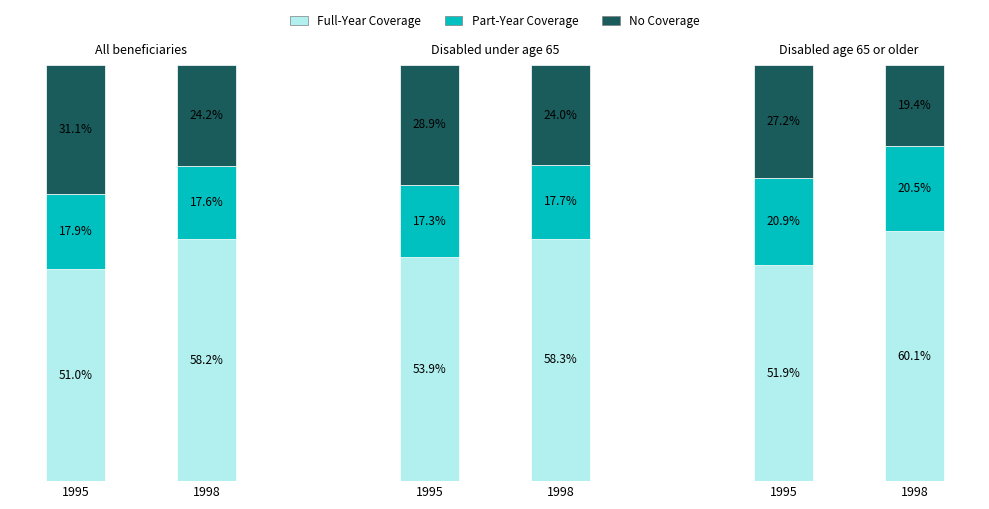

What is the value of the Part-Year Coverage bar at the 5th from the left?

20.9